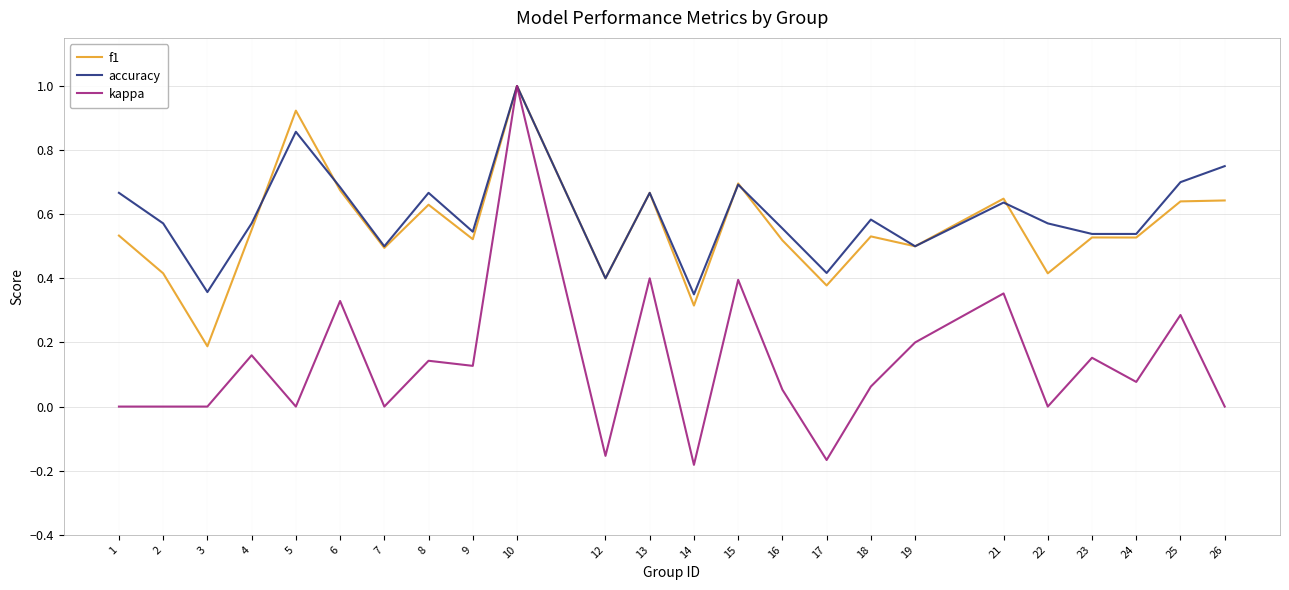

At 26, list the series in order from largest to smallest.

accuracy, f1, kappa